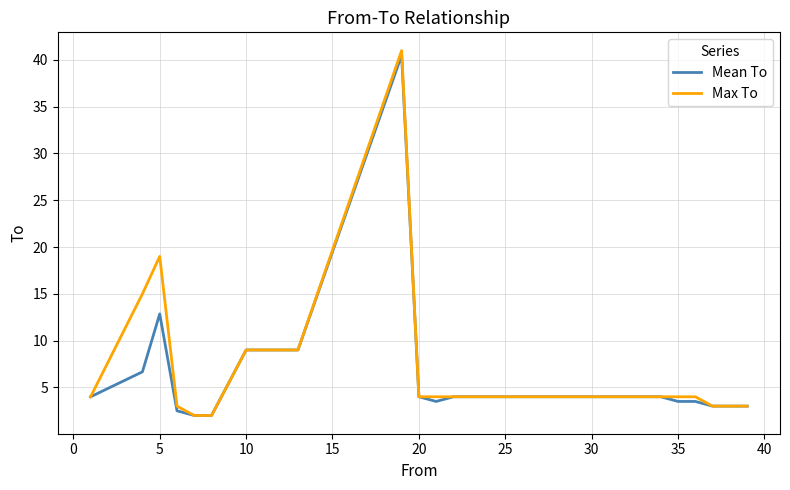

What is the difference between the maximum and minimum values in the Max To series?

39.0